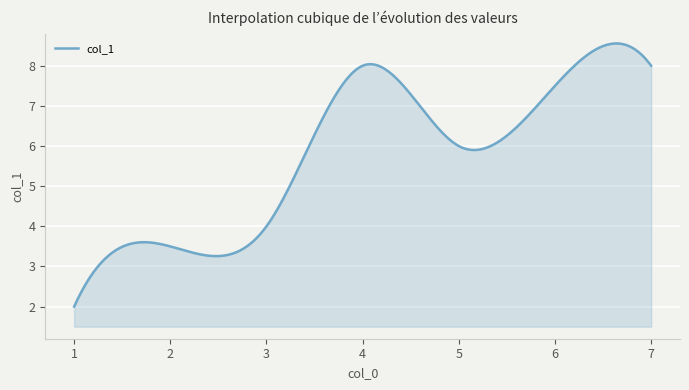

Does the chart display data point markers on the line(s)?

No